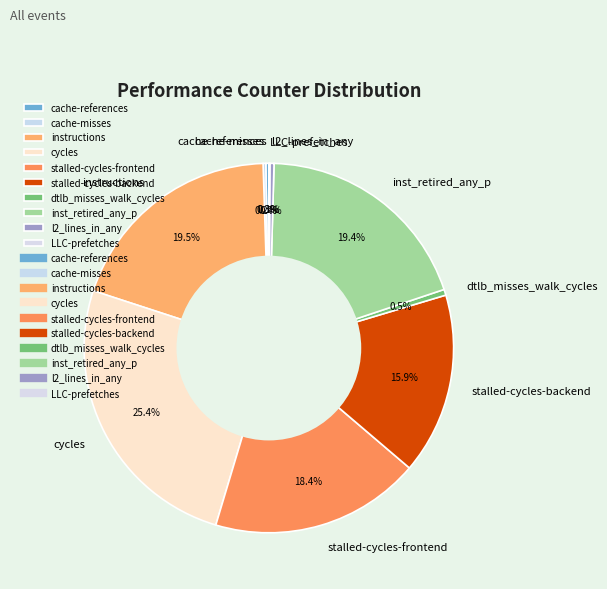

What is the largest slice in the pie chart?

cycles